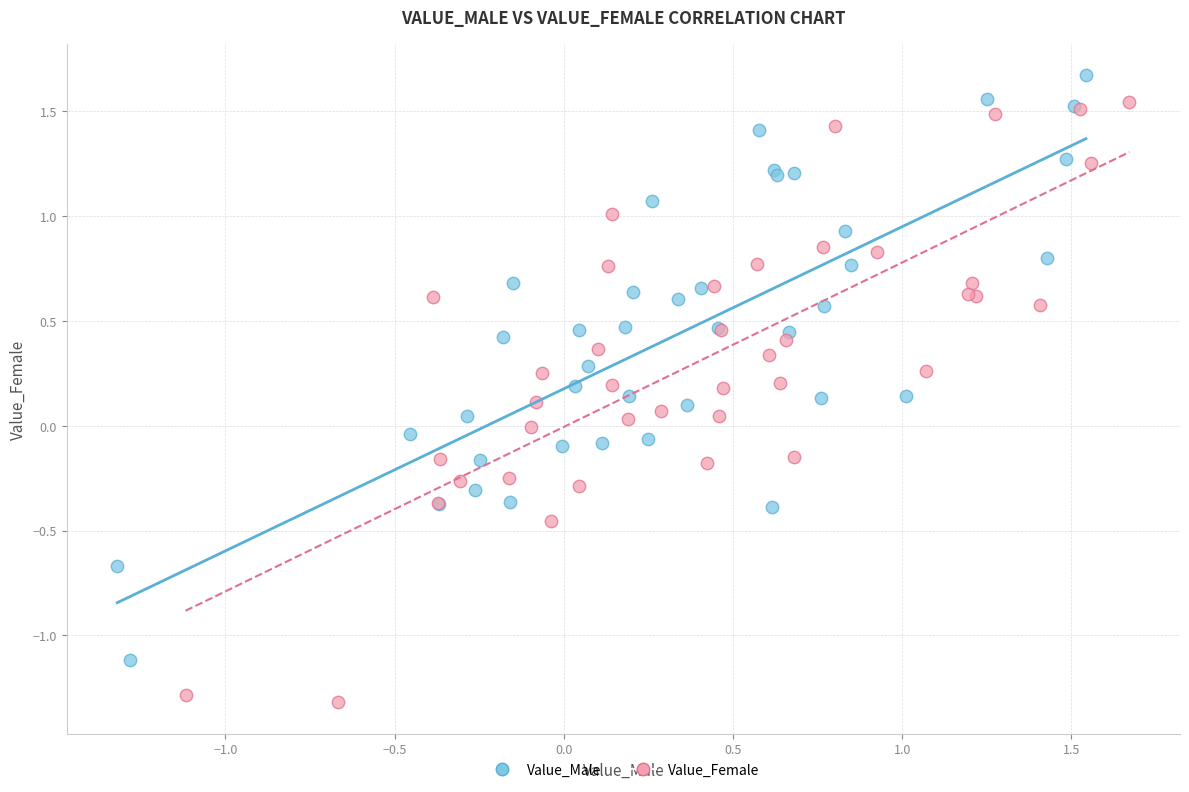

What are all the series names shown in the legend?

Value_Male, Value_Female